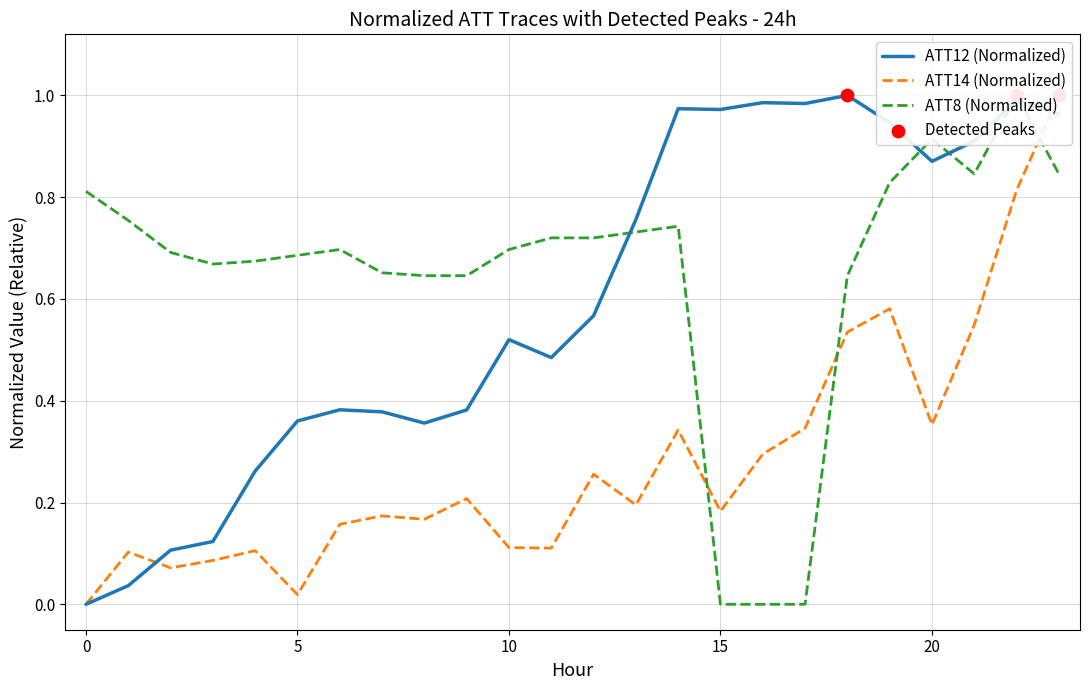

At how many categories does at least one series exceed 0?

24